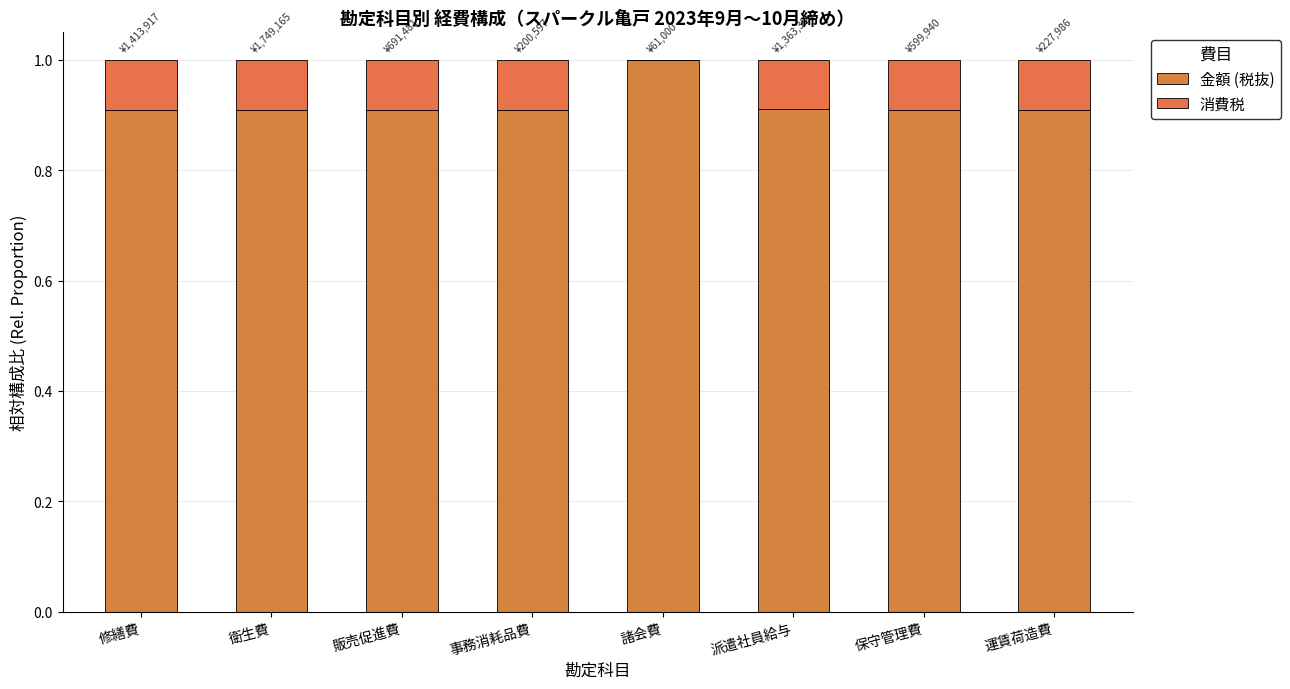

What is the sum of all 金額 (税抜) values?

7.4